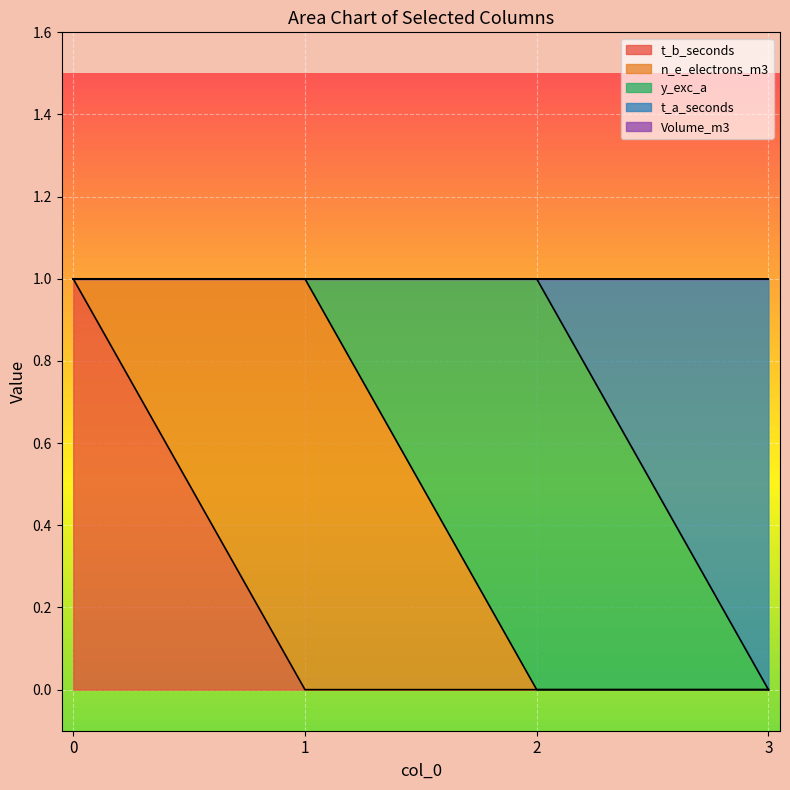

Is the value of n_e_electrons_m3 at 2 greater than the value of t_a_seconds at 2?

No